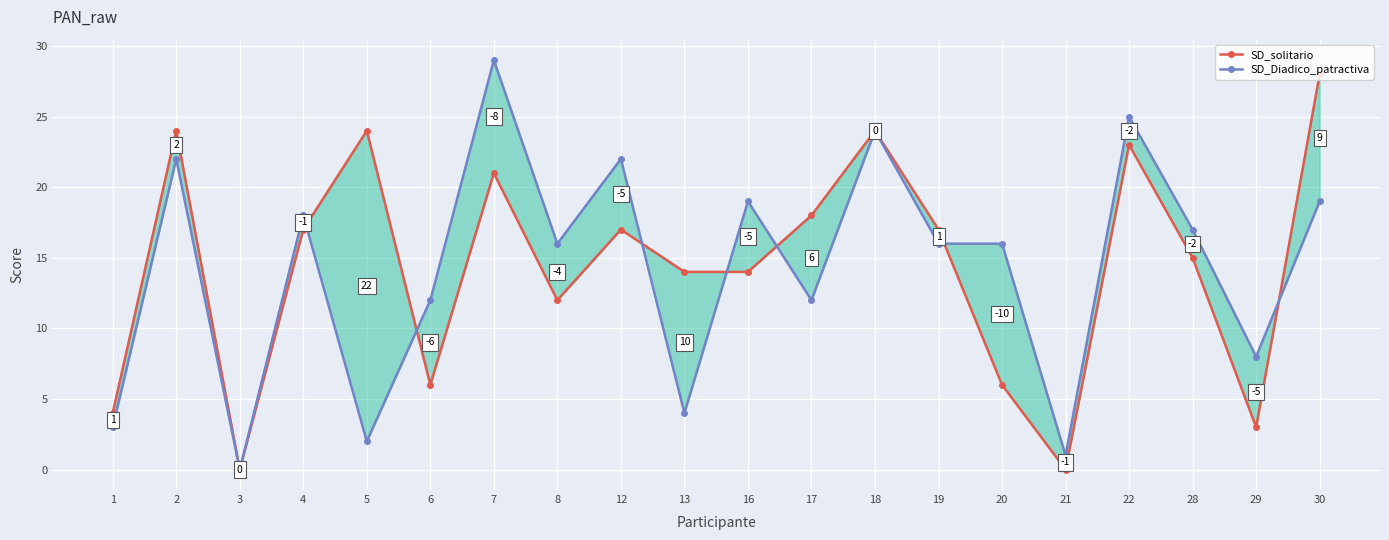

What is the sum of all SD_Diadico_patractiva values?

285